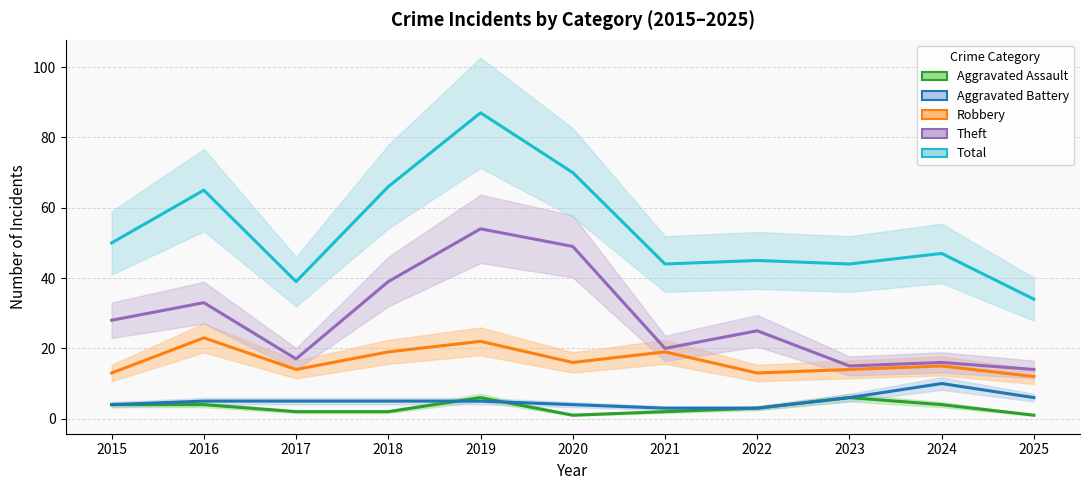

How many lines are shown in the chart?

5